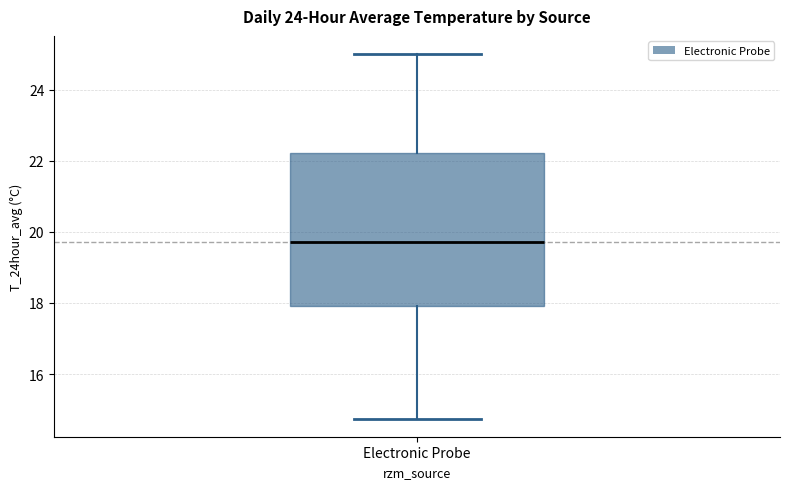

Where does the lower whisker of the box for Electronic Probe end on the y-axis? The values are not printed on the chart, so give them approximately, as read against the axis.

14.8